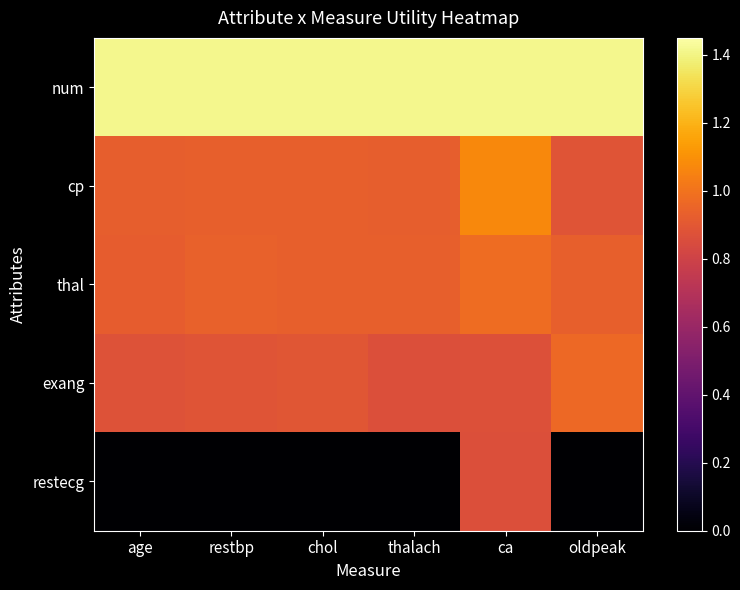

Count the number of data series in this chart.

5